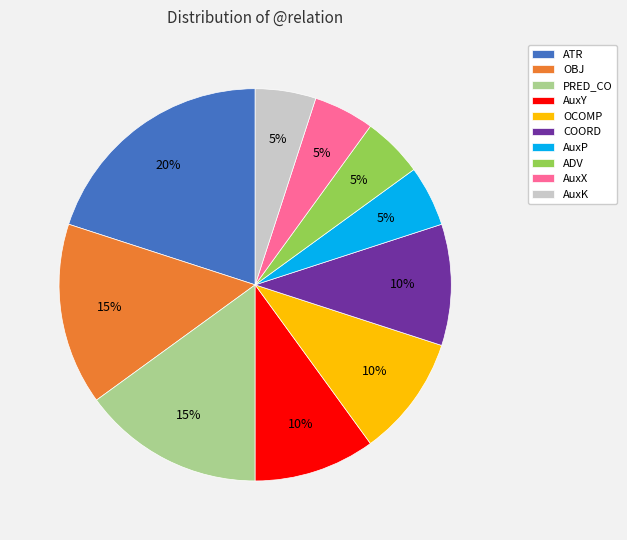

To the nearest percent, what portion does PRED_CO represent?

15%